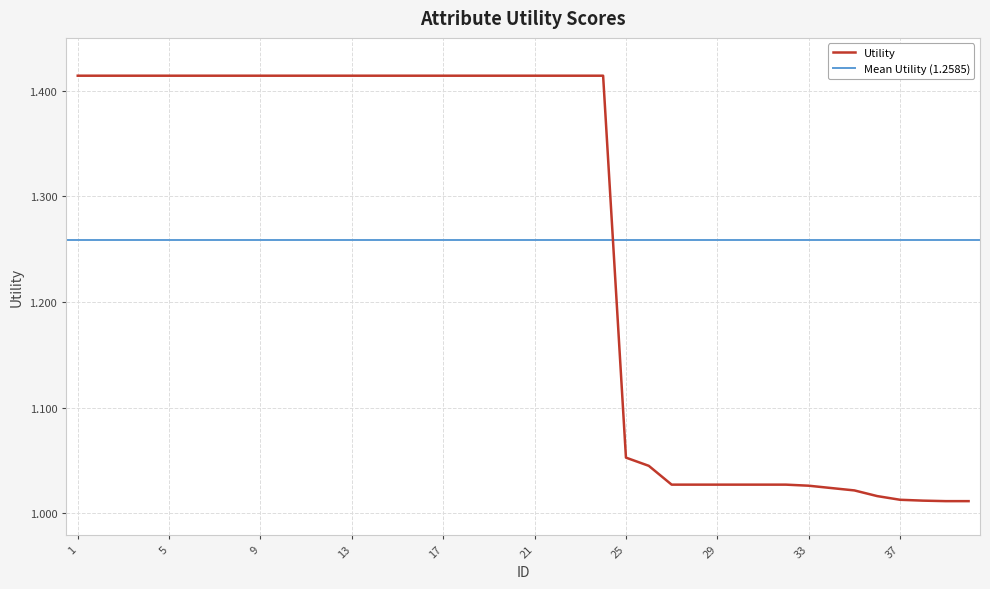

How many lines are shown in the chart?

1